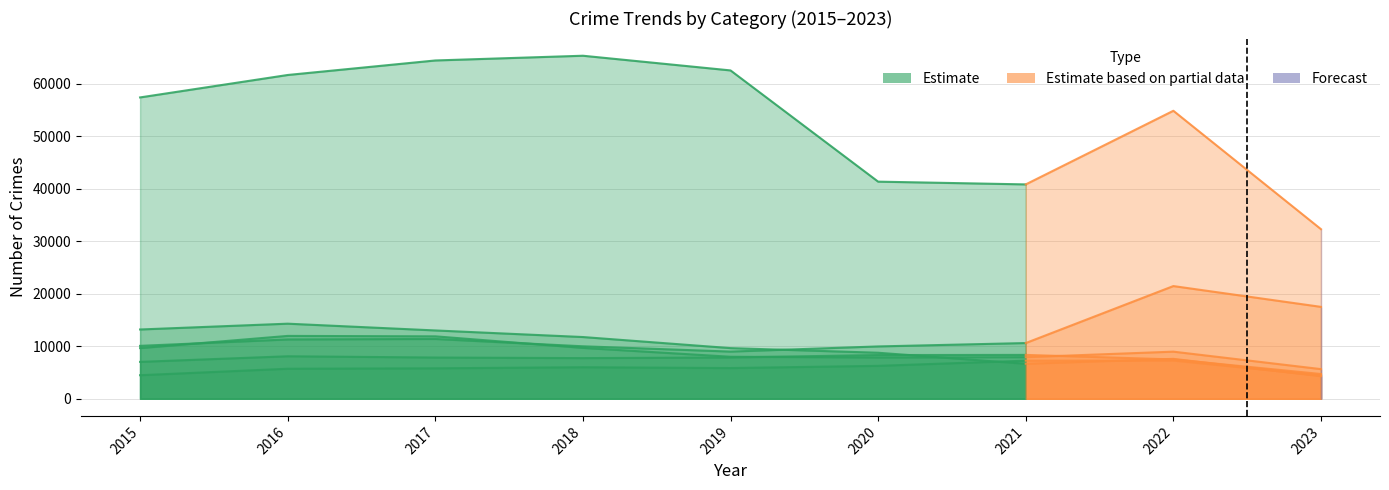

The value at 2020 is 21472. True or false?

False